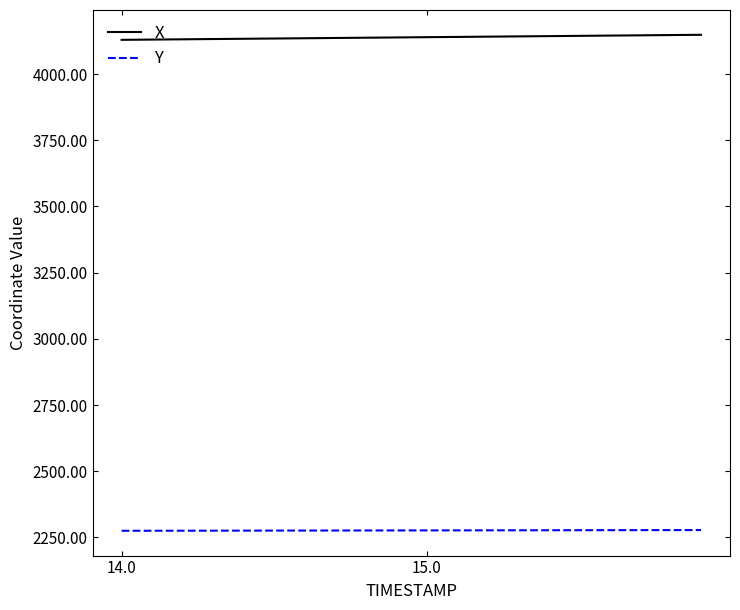

Rank the series by their average value, from highest to lowest.

X, Y